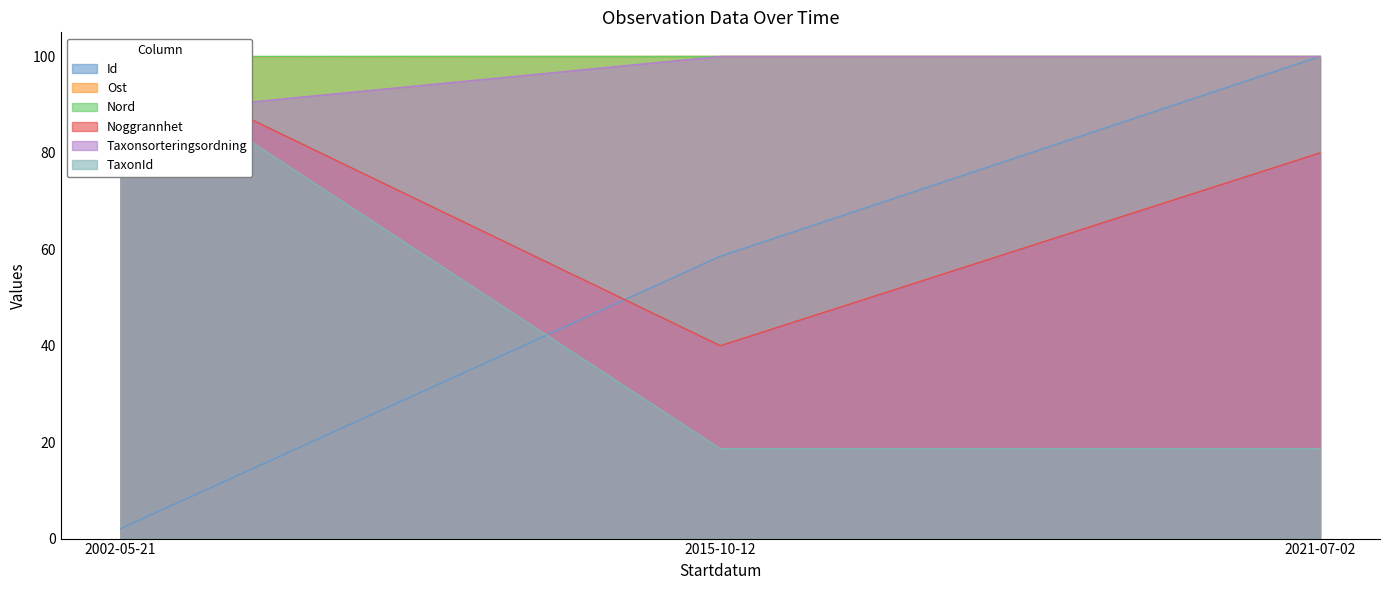

What is the label of the 1st point from the right?

2021-07-02